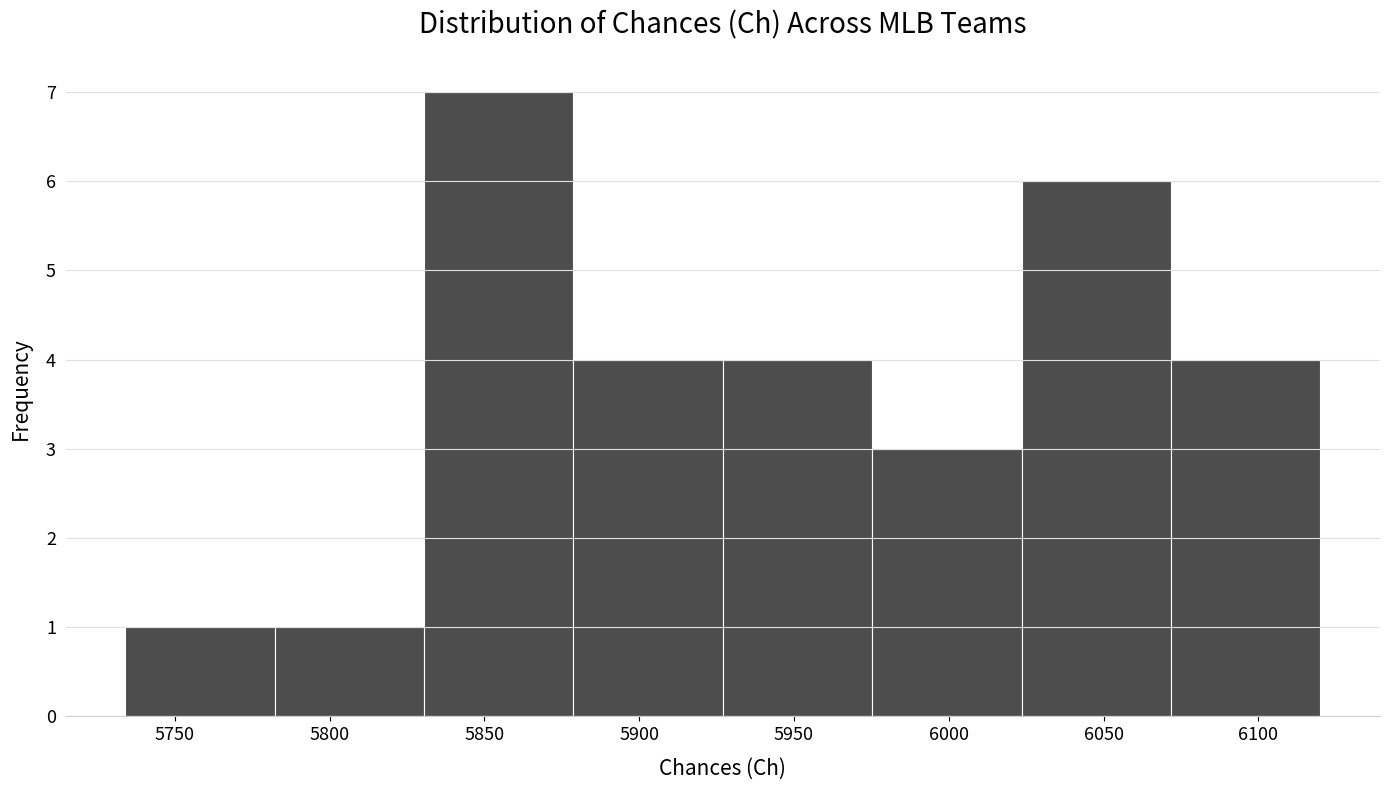

How tall is the bar that spans 5735 to 5780 on the x-axis? Neither the bar edges nor the heights are printed on the chart, so give them approximately, as read against the axes.

1